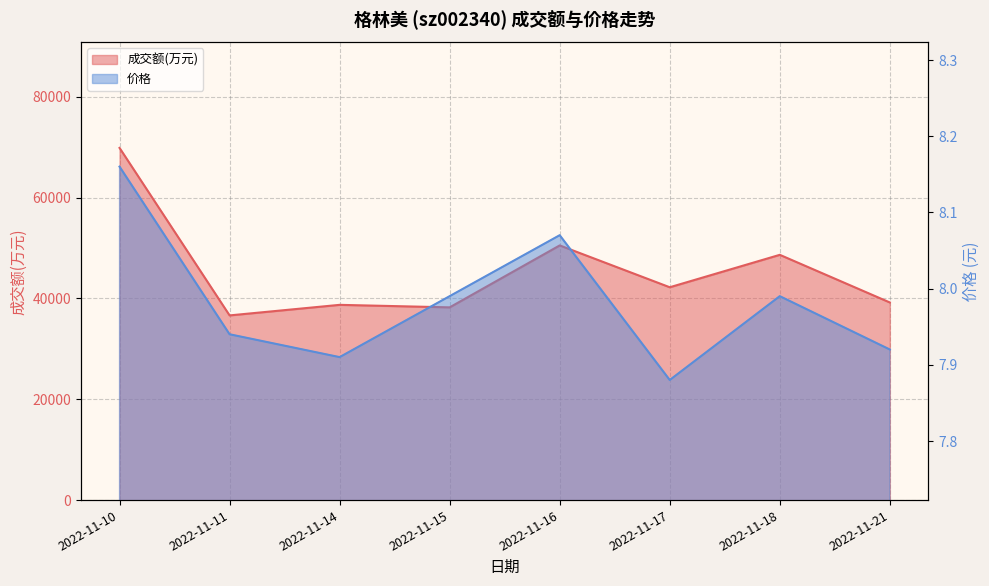

Rank the series by their maximum value, from lowest to highest.

价格, 成交额(万元)